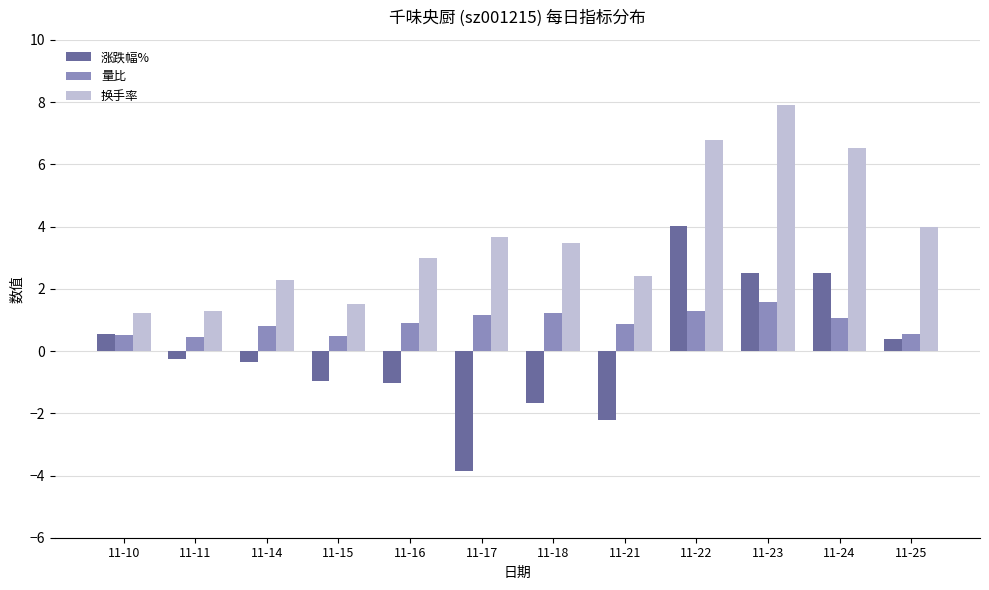

What is the approximate value of 量比 at 11-25?

0.6